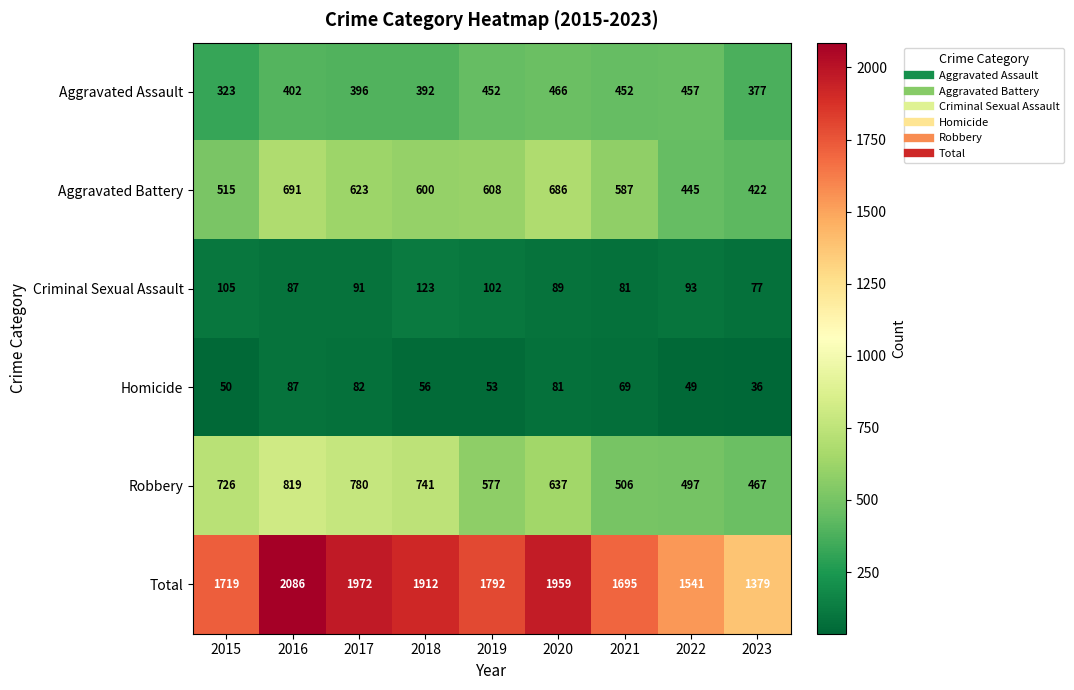

How many data points does each series have?

9